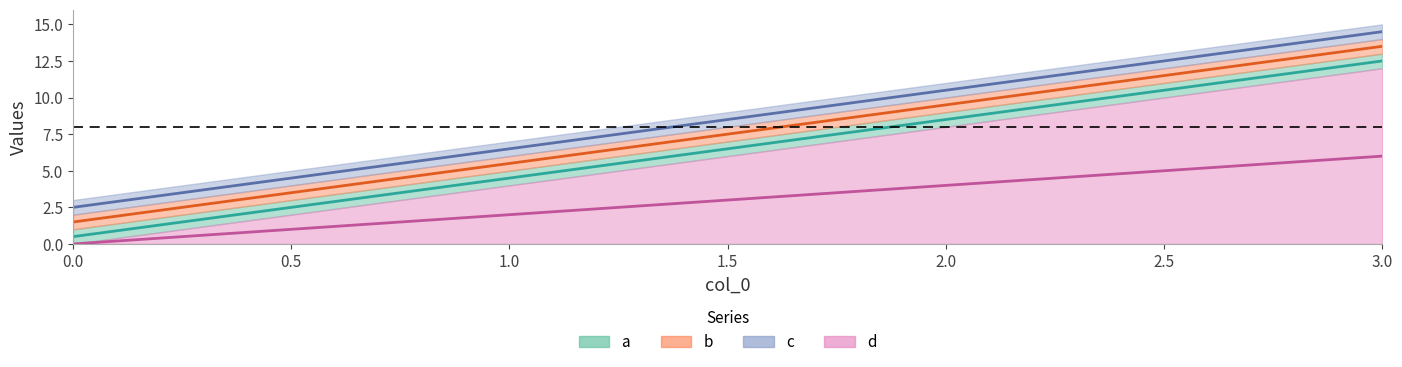

Reading left to right, list all the values displayed in this chart.

a: 0.5	4.5	8.5	12.5
b: 1.5	5.5	9.5	13.5
c: 2.5	6.5	10.5	14.5
d: 0.0	2.0	4.0	6.0